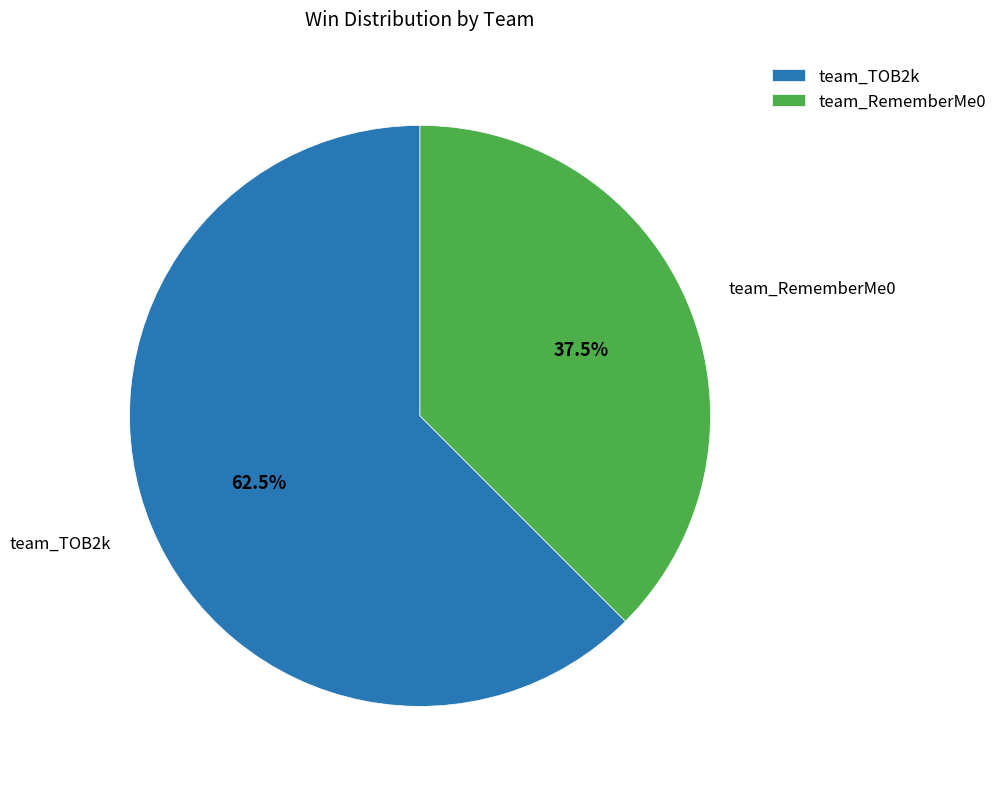

To the nearest percent, what is the average slice percentage?

50%